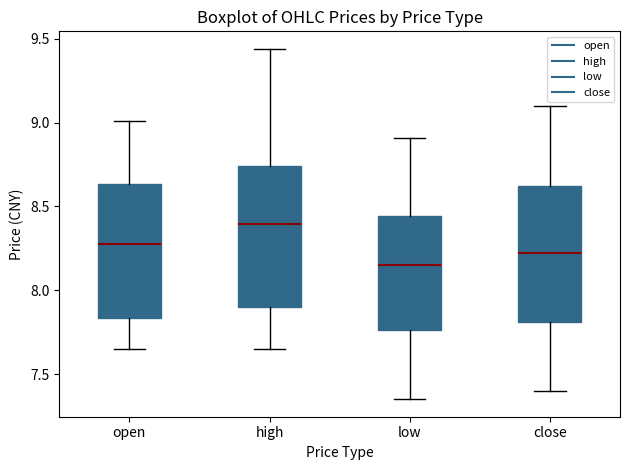

Reading left to right, transcribe this box plot: for each box, give where its median line is, the range the box spans, and where its two whiskers end, as read against the y-axis. The values are not printed on the chart, so give them approximately, as read against the axis.

open: median 8.30, box 7.85 to 8.65, whiskers 7.65 to 9.00
high: median 8.40, box 7.90 to 8.75, whiskers 7.65 to 9.45
low: median 8.15, box 7.75 to 8.45, whiskers 7.35 to 8.90
close: median 8.25, box 7.80 to 8.60, whiskers 7.40 to 9.10